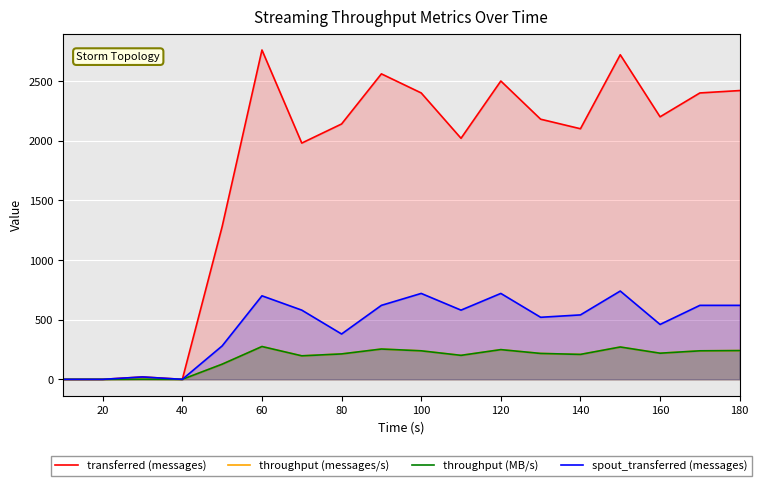

Between 160 and 180, which series saw the biggest shift?

transferred (messages)